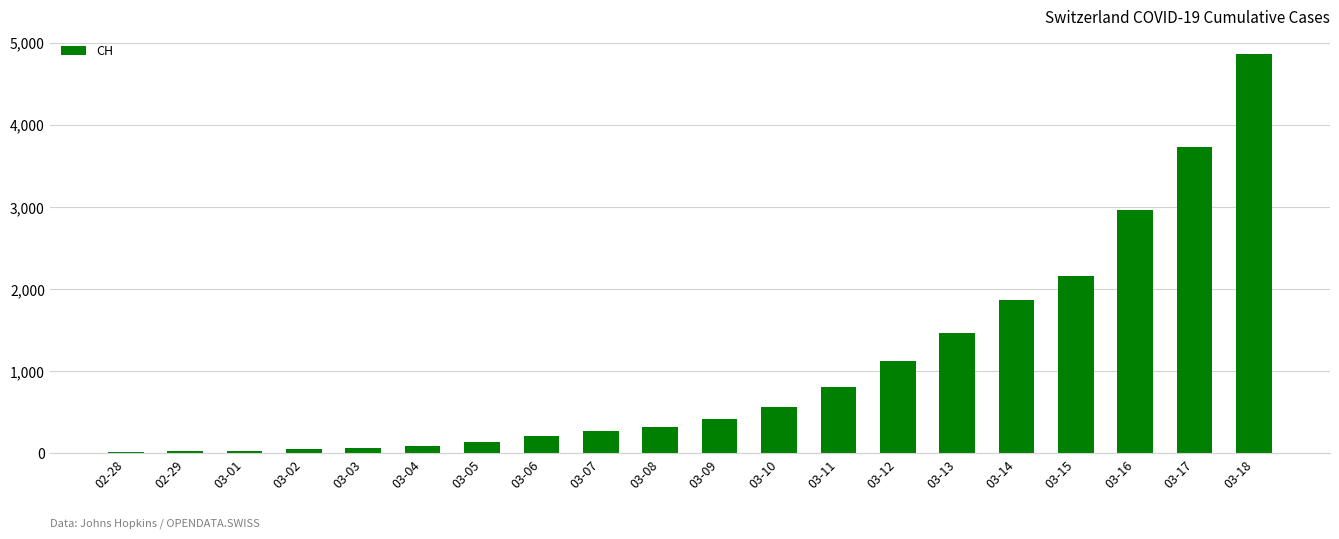

What is the greatest value displayed?

4865